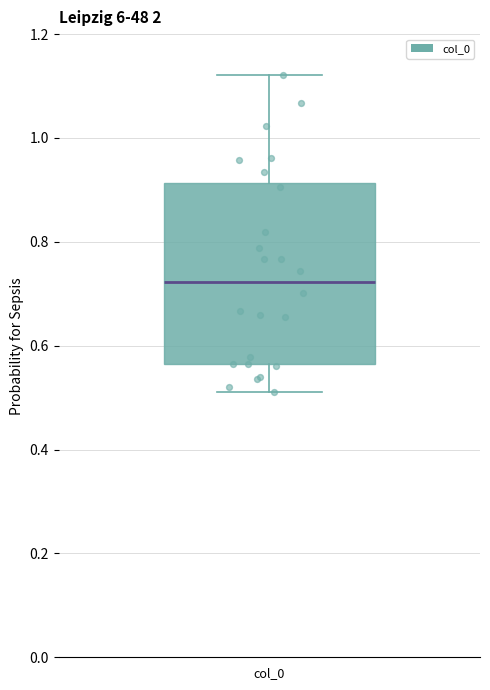

Transcribe this box plot: give where the median line is, the range the box spans, and where the two whiskers end, as read against the y-axis. The values are not printed on the chart, so give them approximately, as read against the axis.

median 0.72, box 0.56 to 0.92, whiskers 0.52 to 1.12